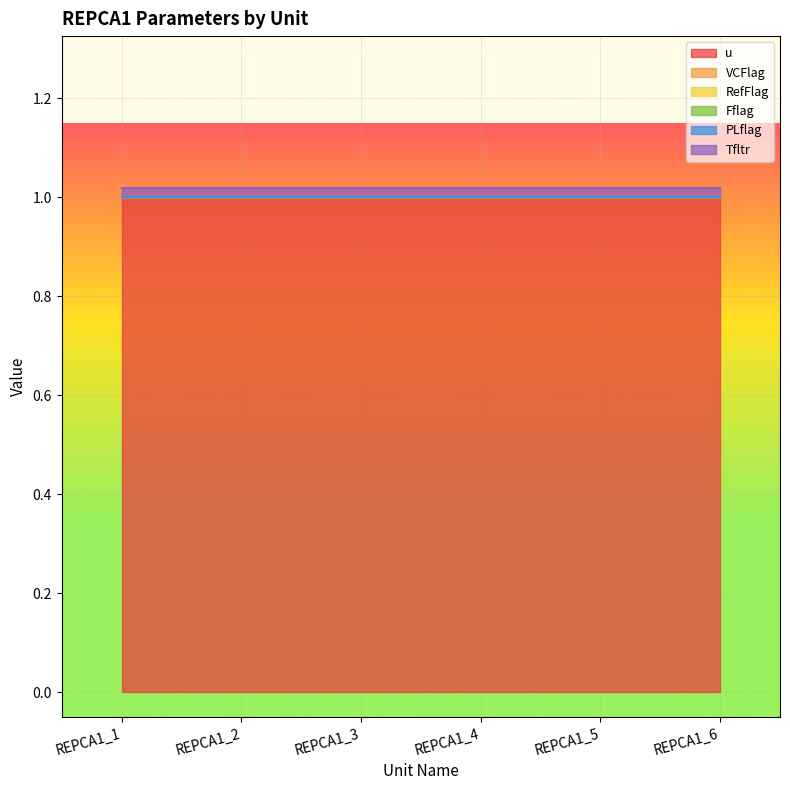

List the series in order of their peak value, highest first.

u, Tfltr, VCFlag, RefFlag, Fflag, PLflag